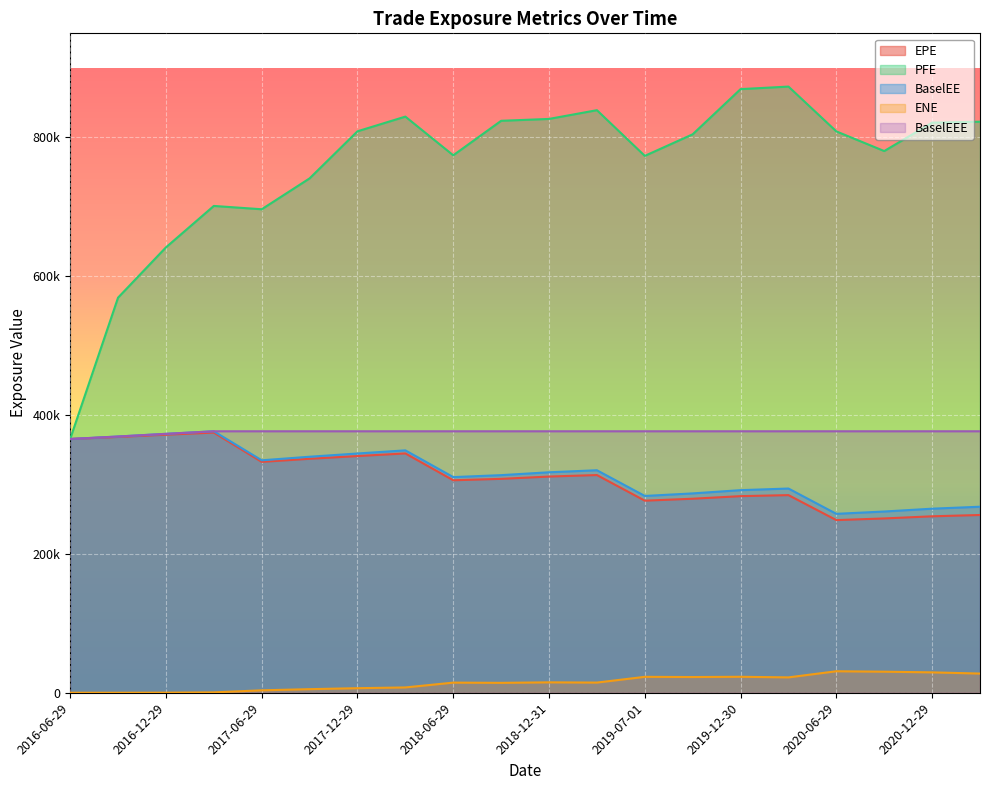

What is the sum of the BaselEEE values at 2019-03-29 and 2020-12-29?

753416.0